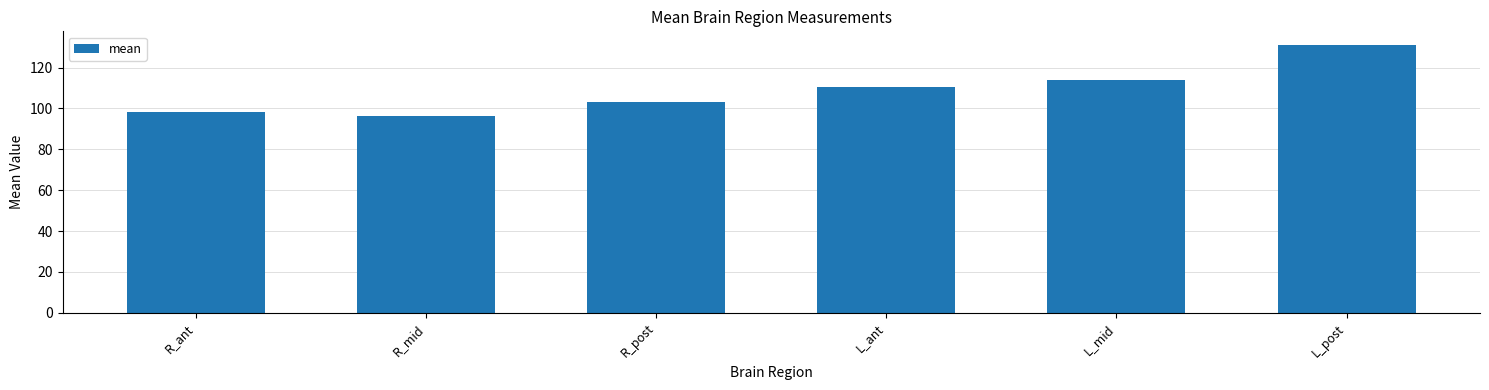

How many categories are shown in the chart?

6